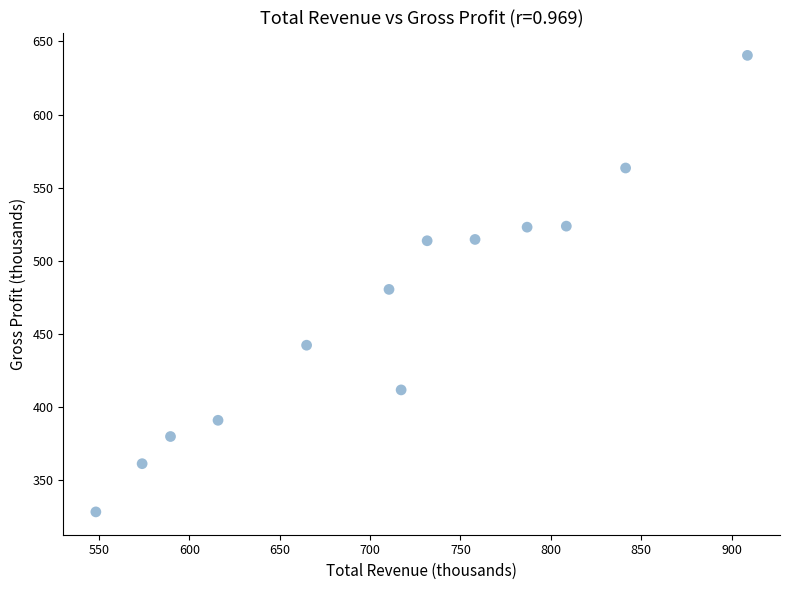

What Y value in the scatter plot is closest to 484?

480.3